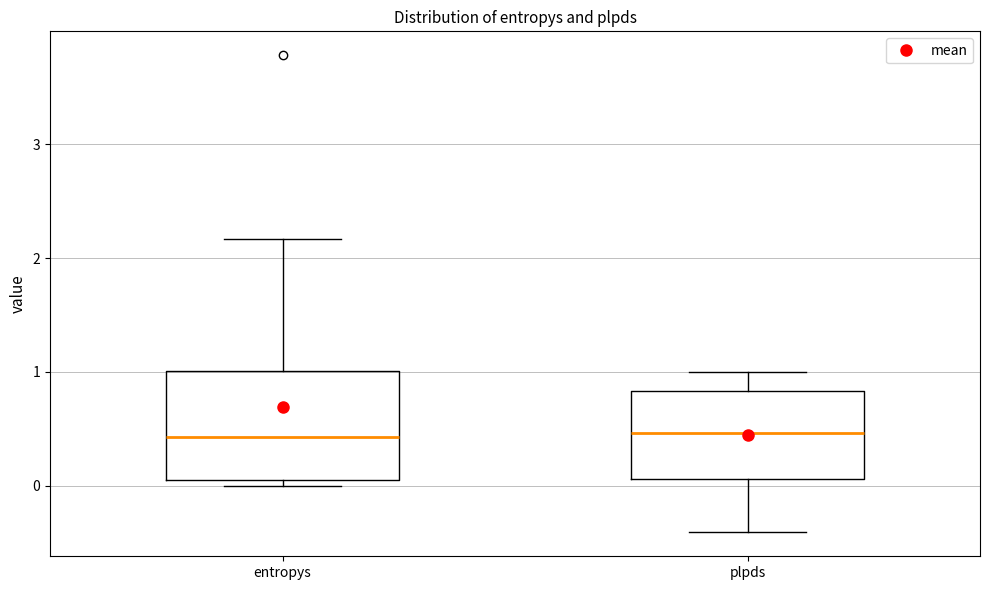

Reading left to right, read every box against the y-axis: the position of its median line, the range the box covers, and the ends of its whiskers. The values are not printed on the chart, so give them approximately, as read against the axis.

entropys: median 0.4, box 0.0 to 1.0, whiskers 0.0 (just below the box's lower edge) to 2.2
plpds: median 0.5, box 0.1 to 0.8, whiskers -0.4 to 1.0